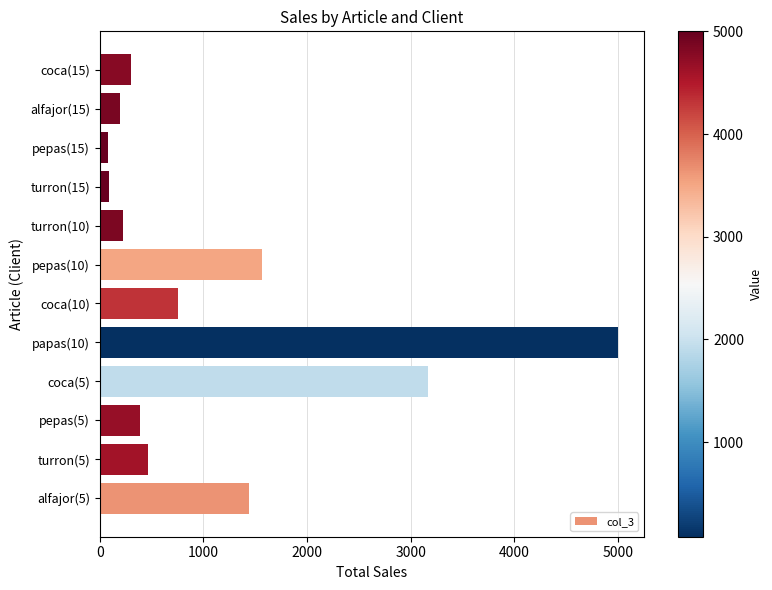

What is the greatest value displayed?

5000.0